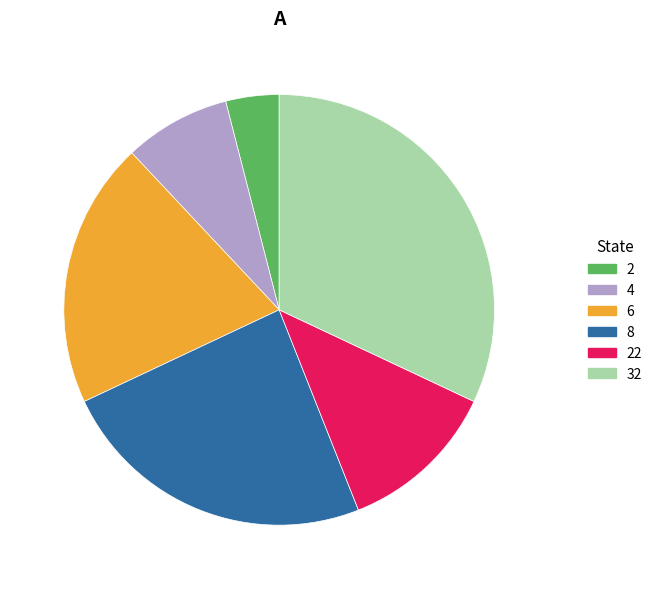

What is the ratio of the value at 2 to the value at 6?

0.2